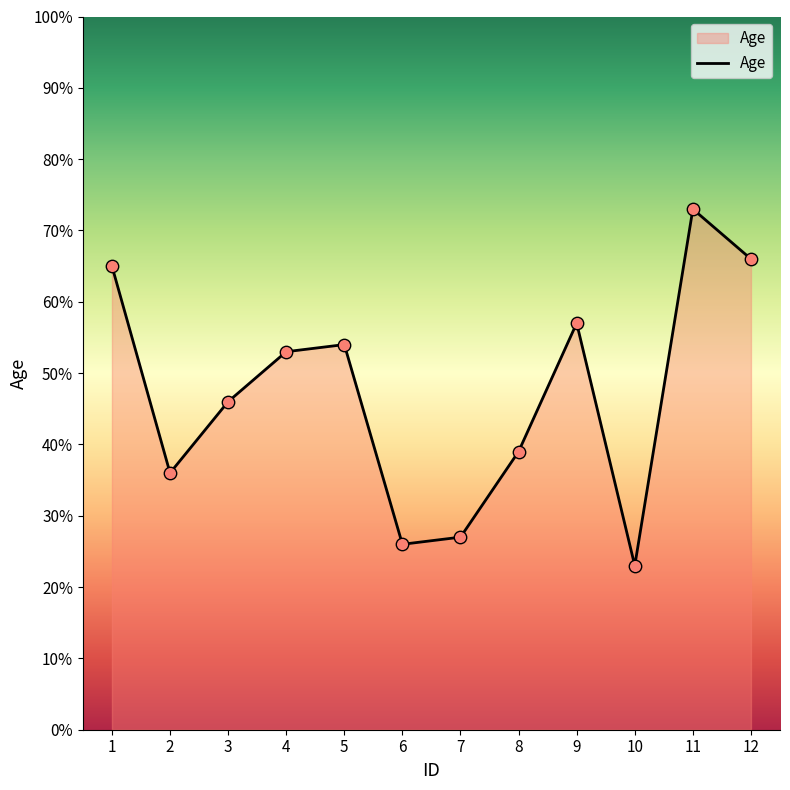

What is the change in value from 1 to 2?

-29